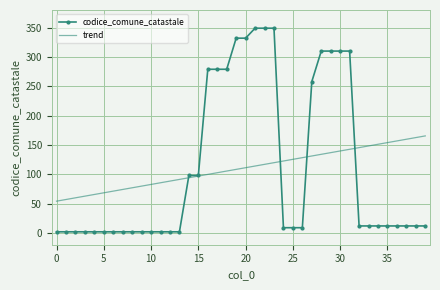

Which series has the widest spread of values?

codice_comune_catastale